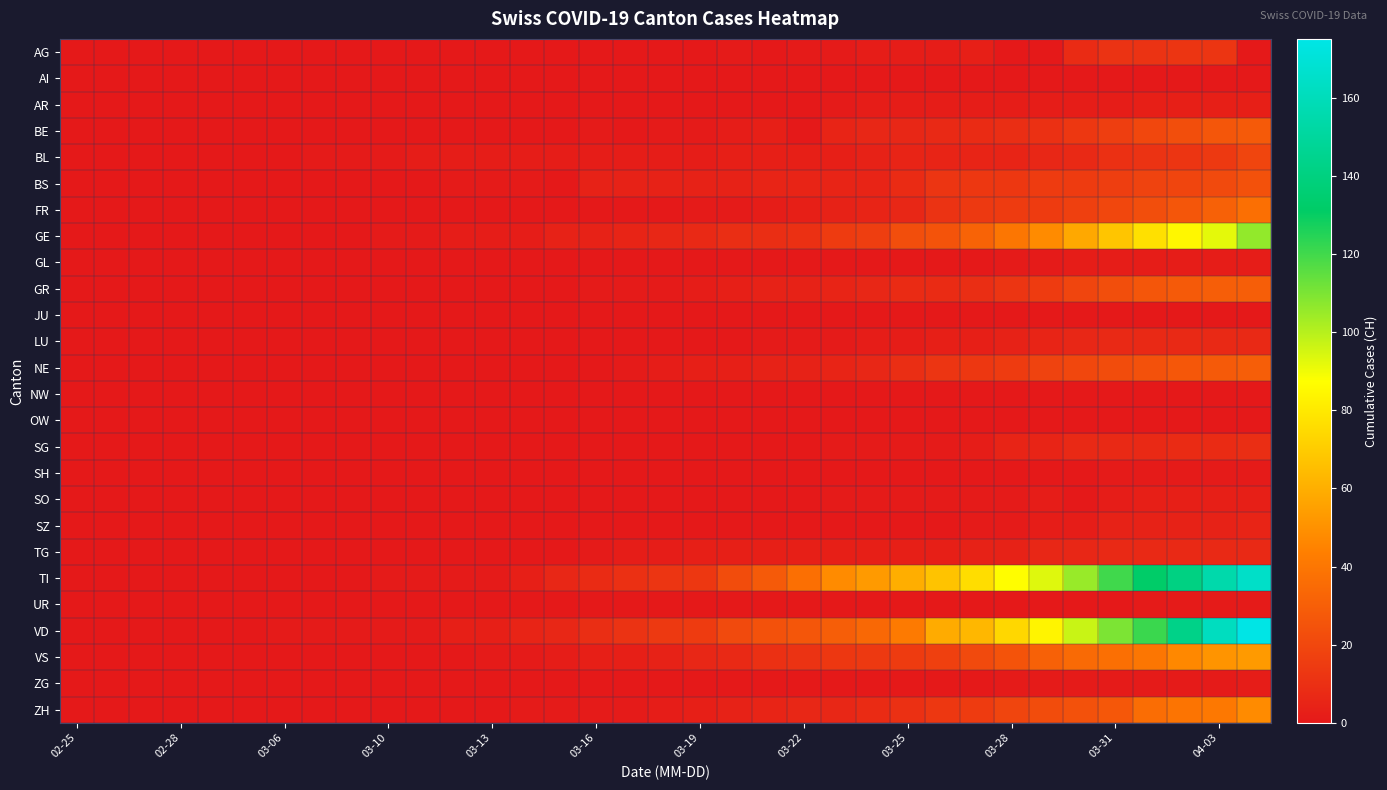

At how many categories does at least one series exceed 49?

12